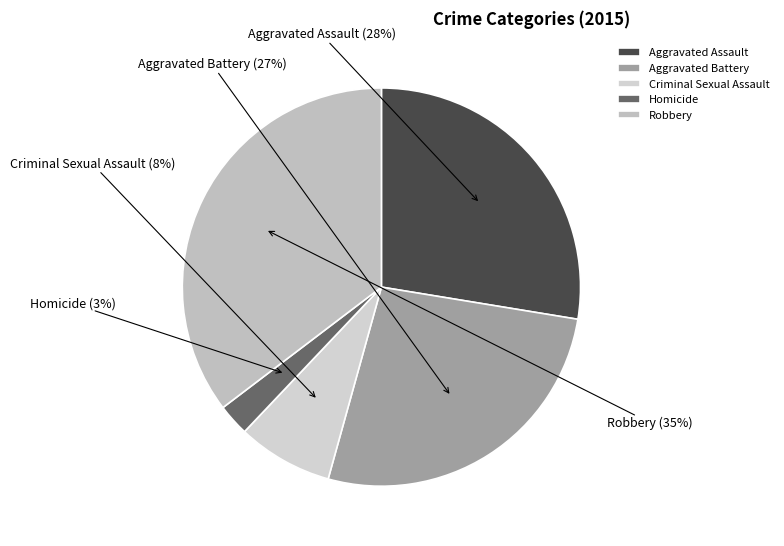

To the nearest percent, what portion does Aggravated Battery represent?

27%